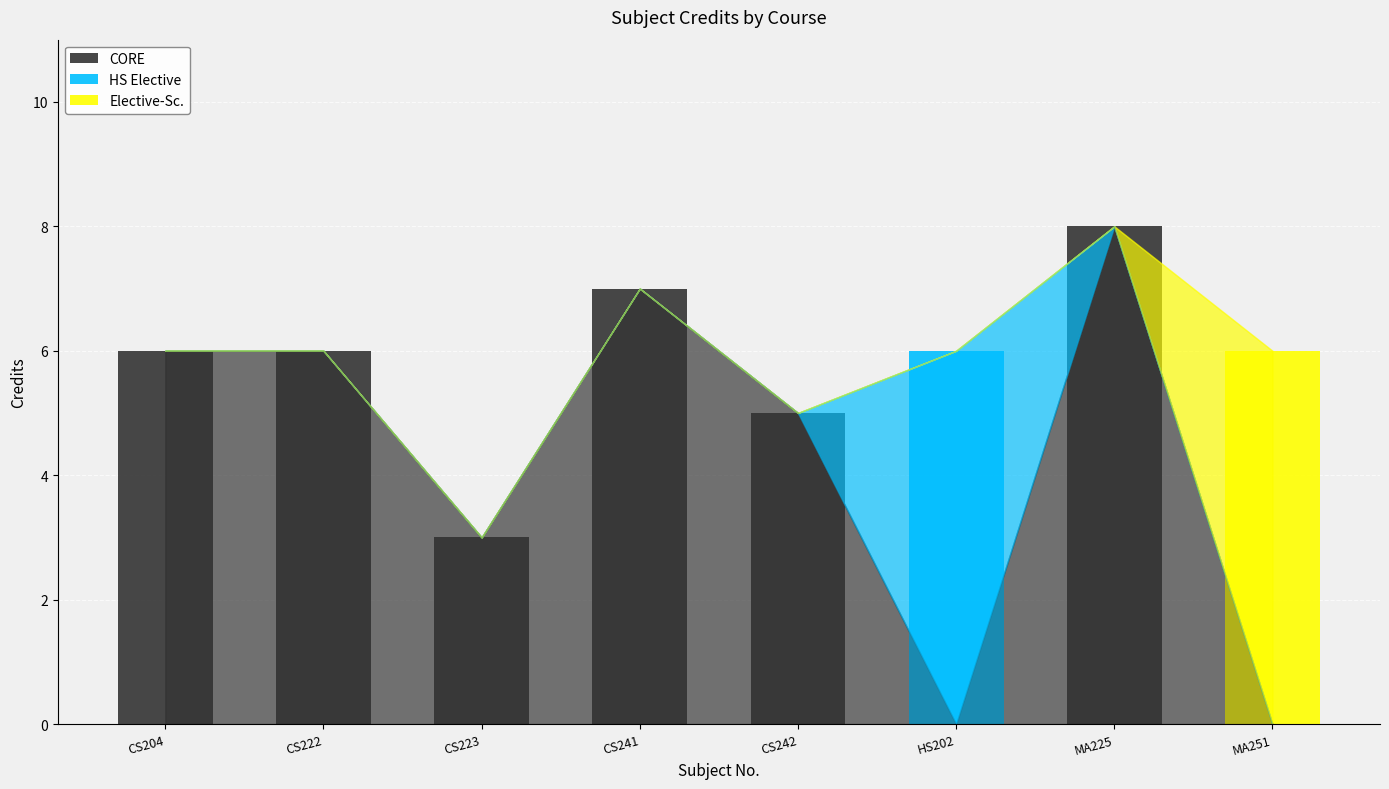

Reading left to right, what are the values for CORE?

CS204=6	CS222=6	CS223=3	CS241=7	CS242=5	HS202=0	MA225=8	MA251=0